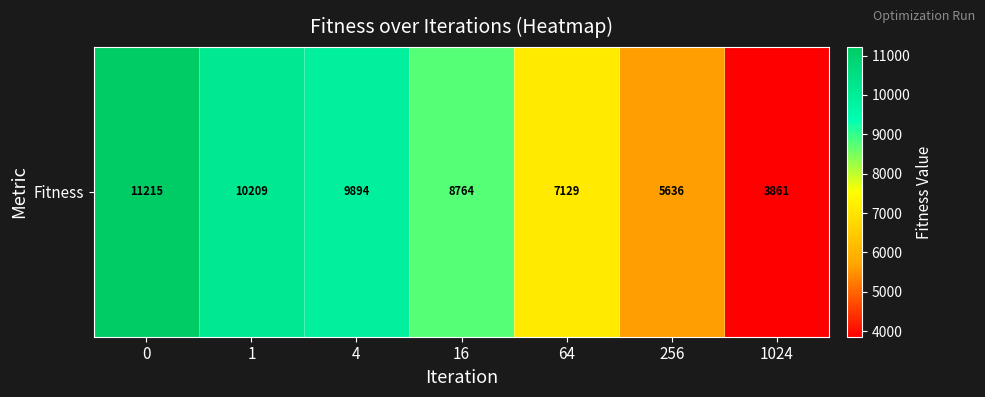

How many categories are shown in the chart?

7